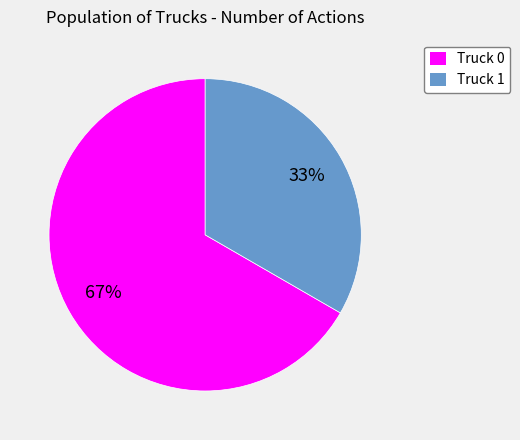

To the nearest percent, what is the average slice percentage?

50%